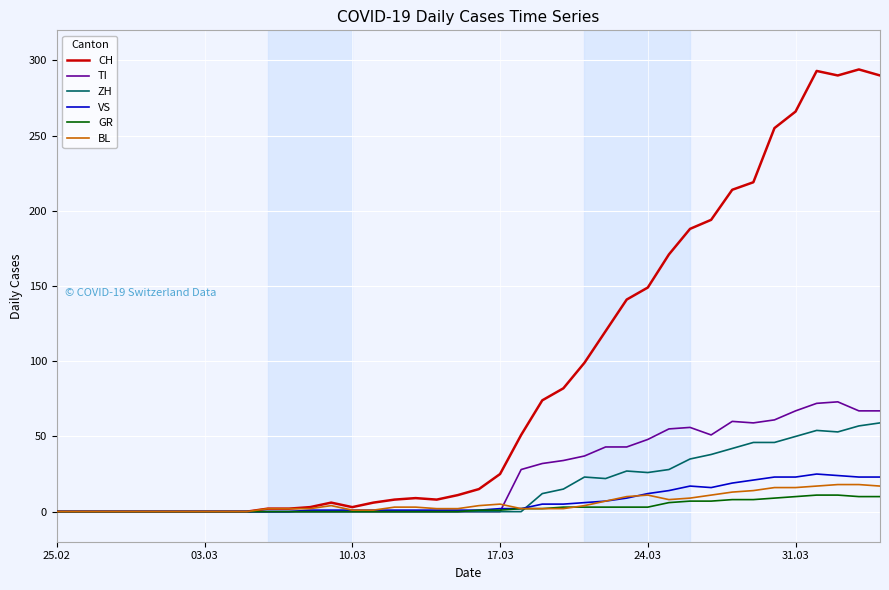

Which series has the largest total across all categories?

CH